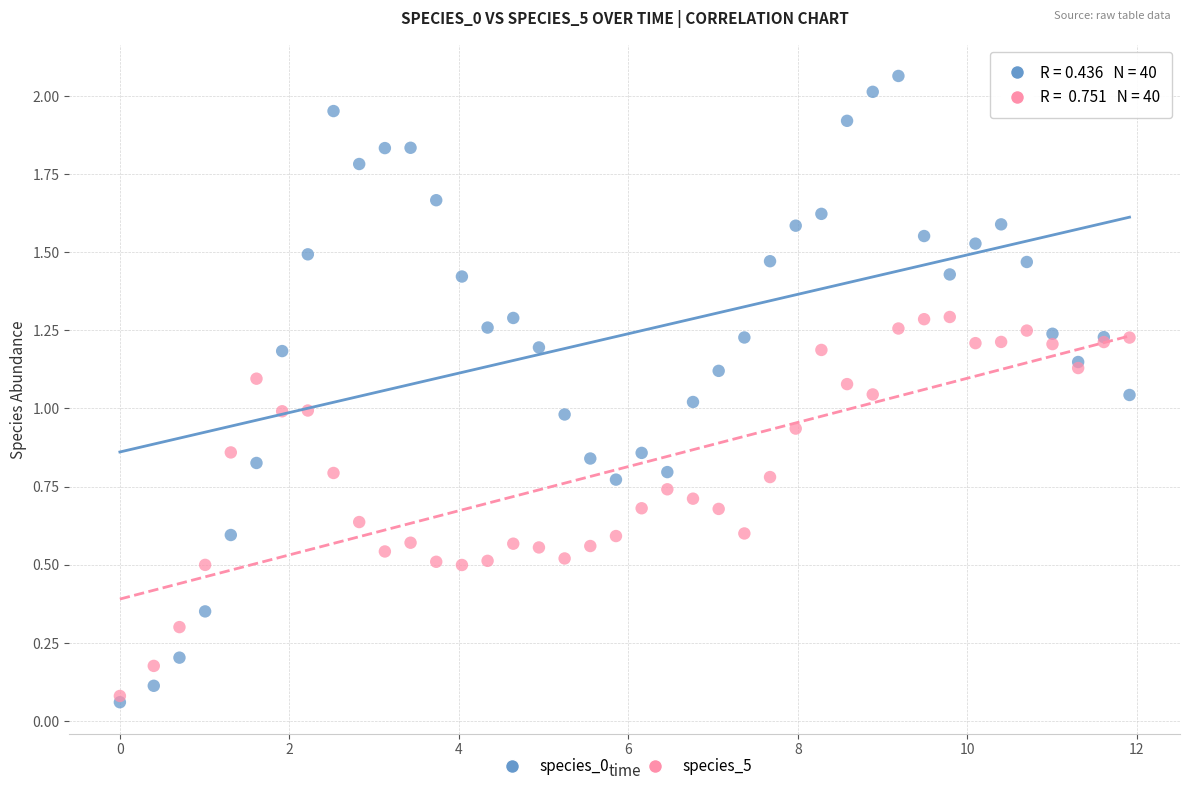

Which series contains the lowest Y value?

species_0